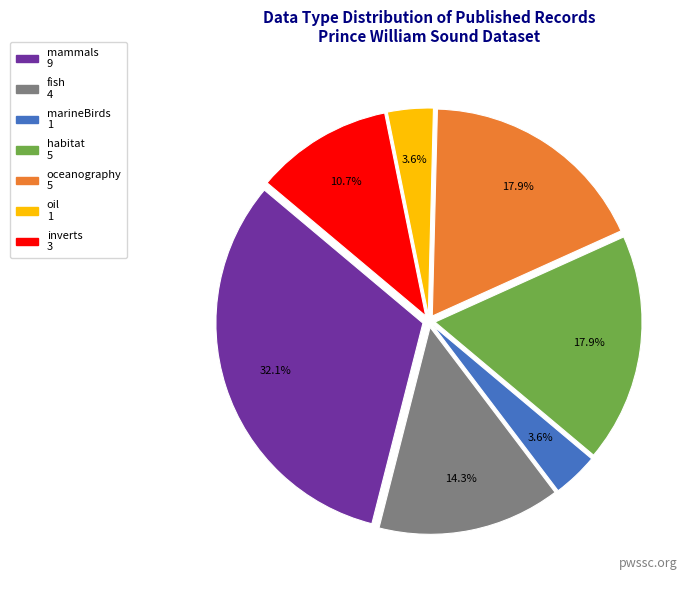

Approximately how many times larger is the value at inverts compared to oceanography?

0.6